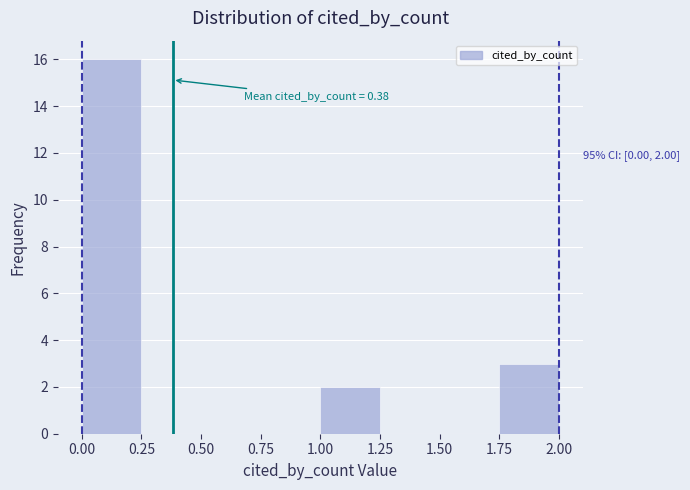

Which range on the x-axis has the tallest bar?

0.00 to 0.25